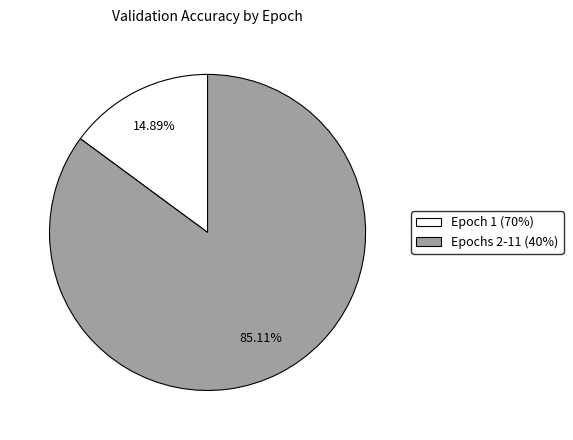

How many slices are in this pie chart?

2